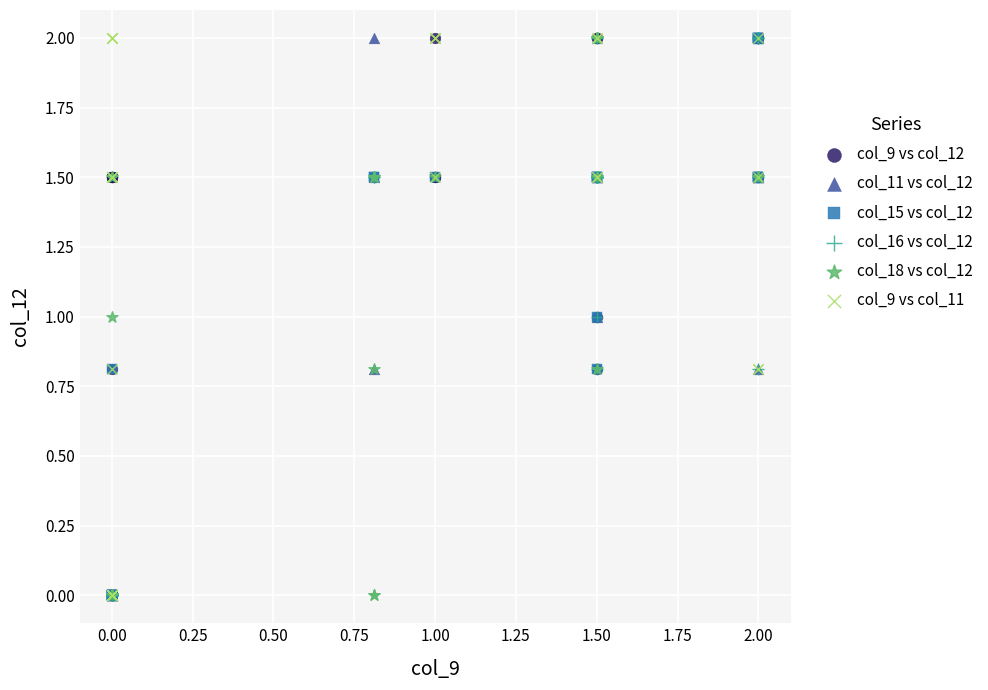

What are all the series names shown in the legend?

col_9 vs col_12, col_11 vs col_12, col_15 vs col_12, col_16 vs col_12, col_18 vs col_12, col_9 vs col_11